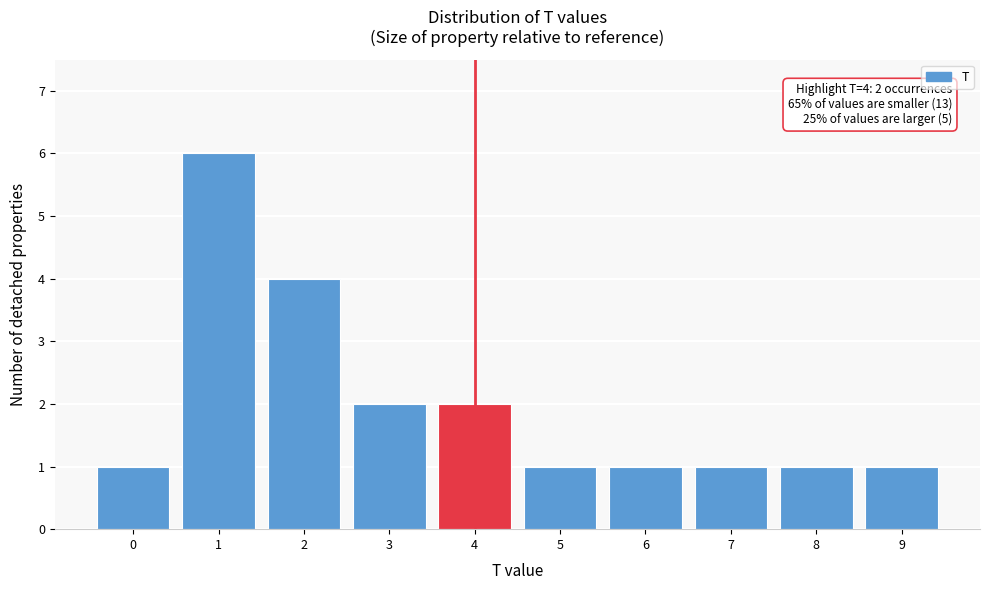

Over which range of the x-axis is the bar tallest?

0.5 to 1.5